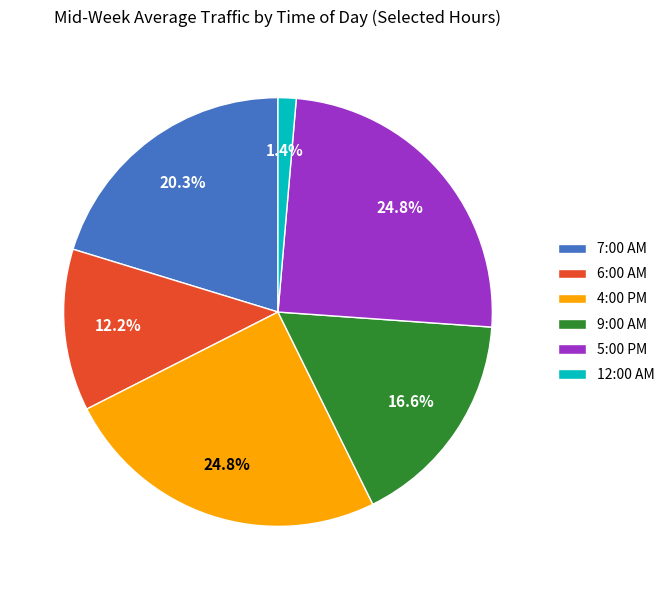

Approximately how many times larger is the value at 9:00 AM compared to 5:00 PM?

0.7